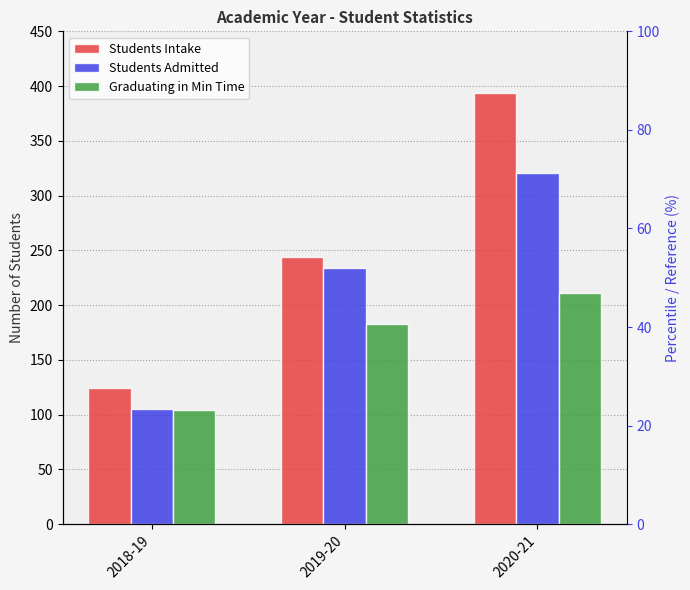

The value of Students Intake at 2018-19 is 164. True or false?

False